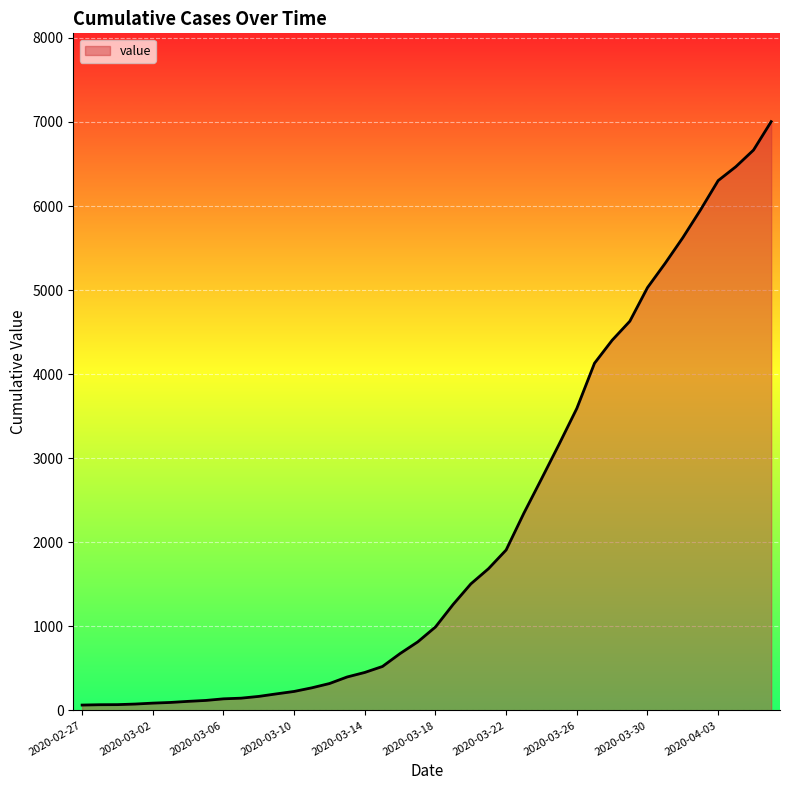

What is the sum of all values?

85761